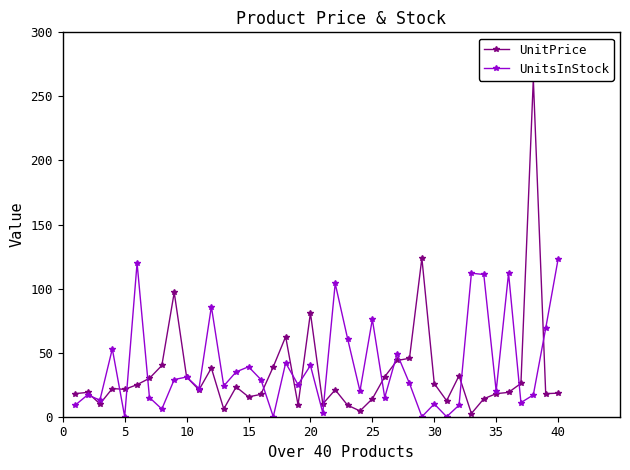

What is the sum of all UnitPrice values?

1379.1